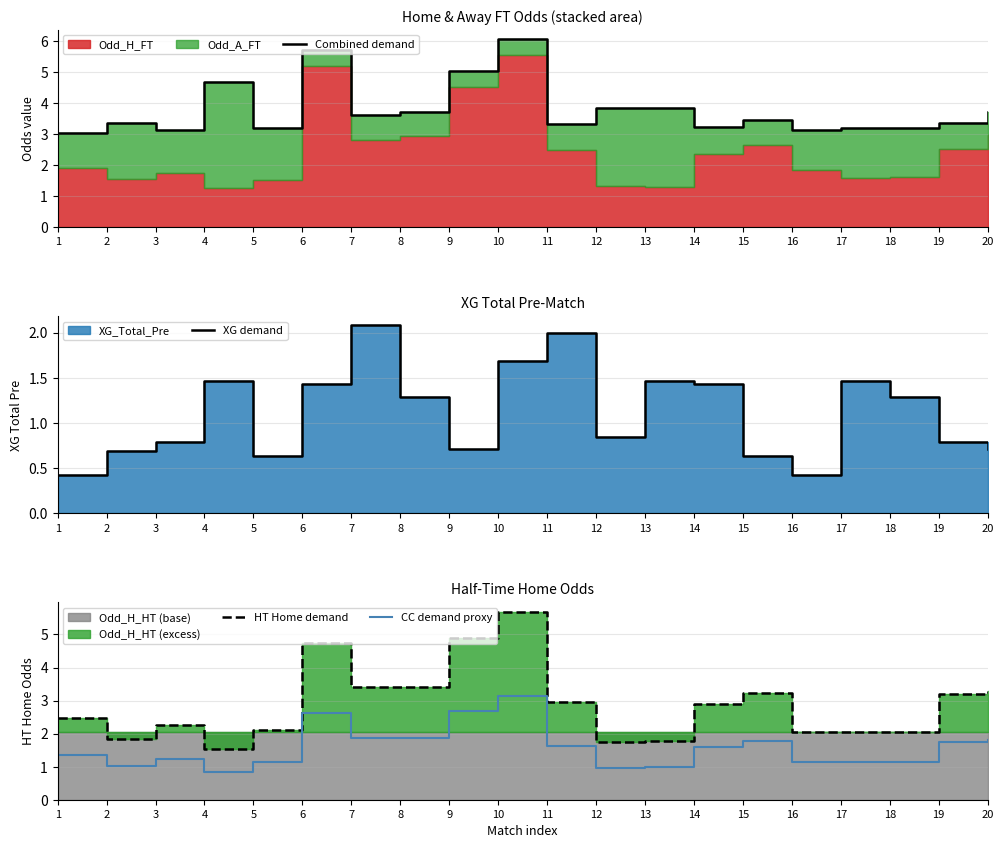

True or false: XG demand has a value of 0.4 at 15.

False